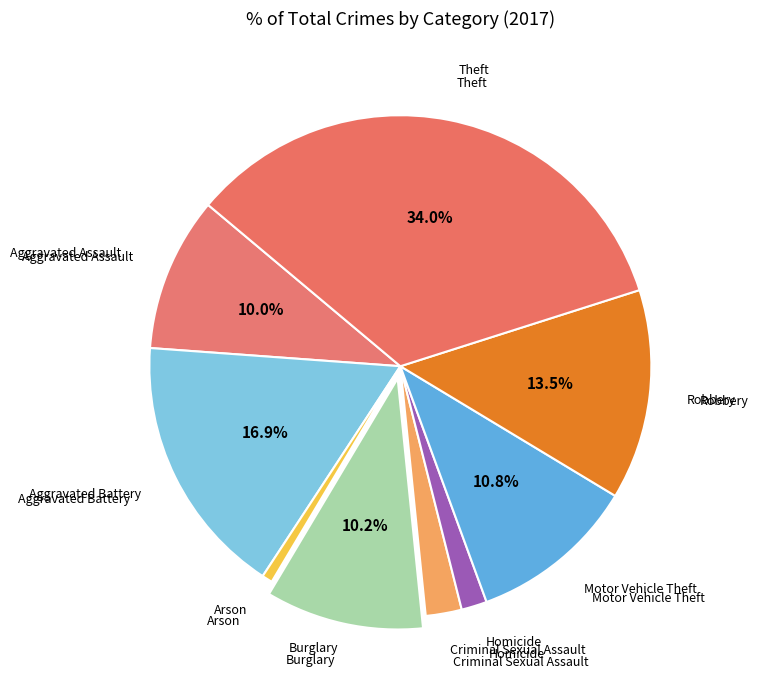

Count the number of slices in the pie.

9